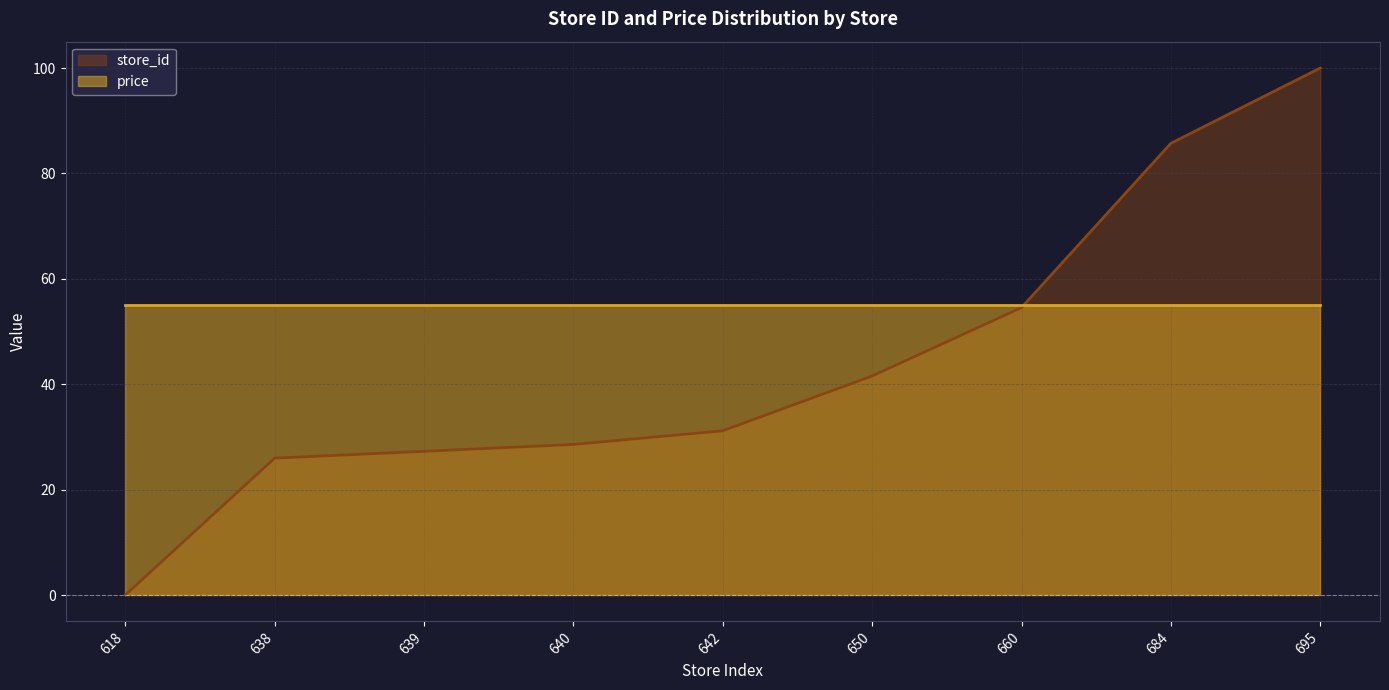

Reading left to right, extract all data points from this chart.

0.0	26.0	27.3	28.6	31.2	41.6	54.5	85.7	100.0